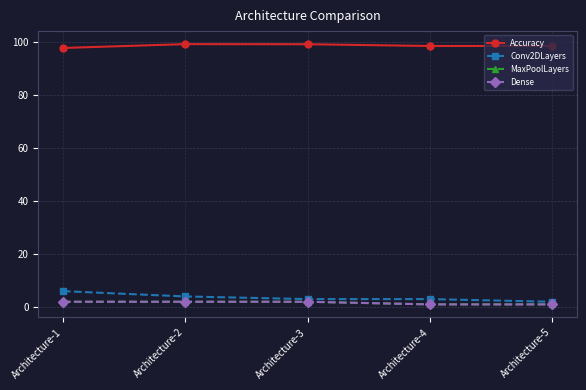

Where is the first local minimum for Accuracy?

Architecture-4